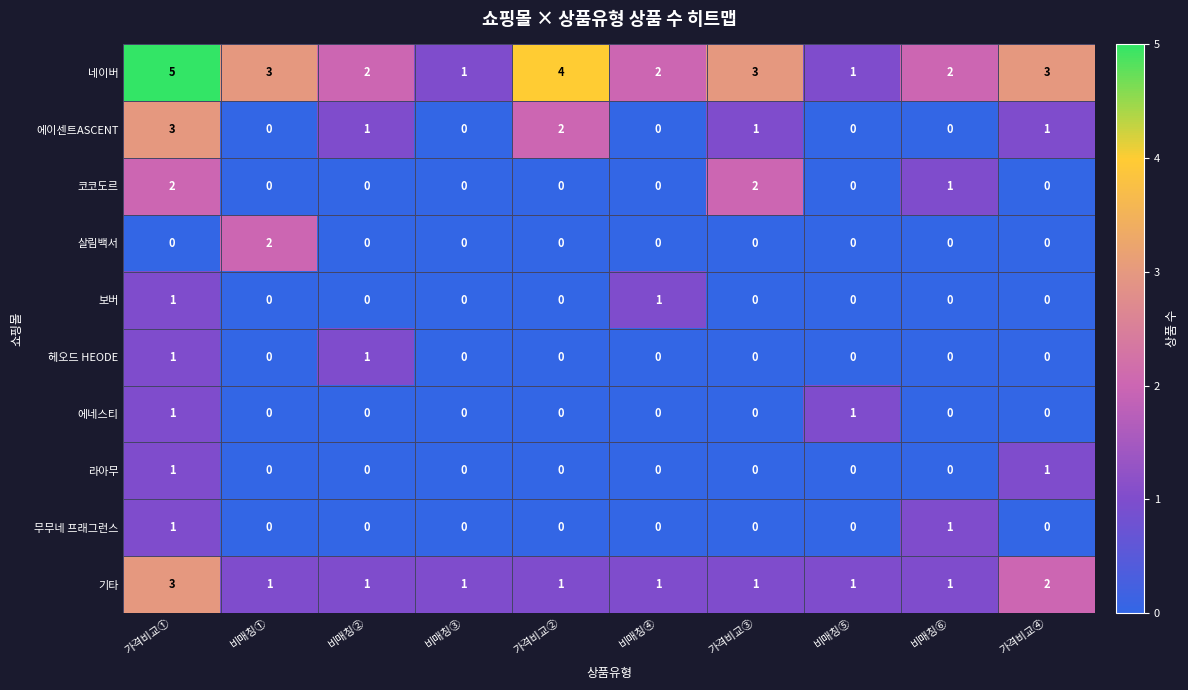

The 코코도르 series shows 0 at 비매칭⑥. True or false?

False